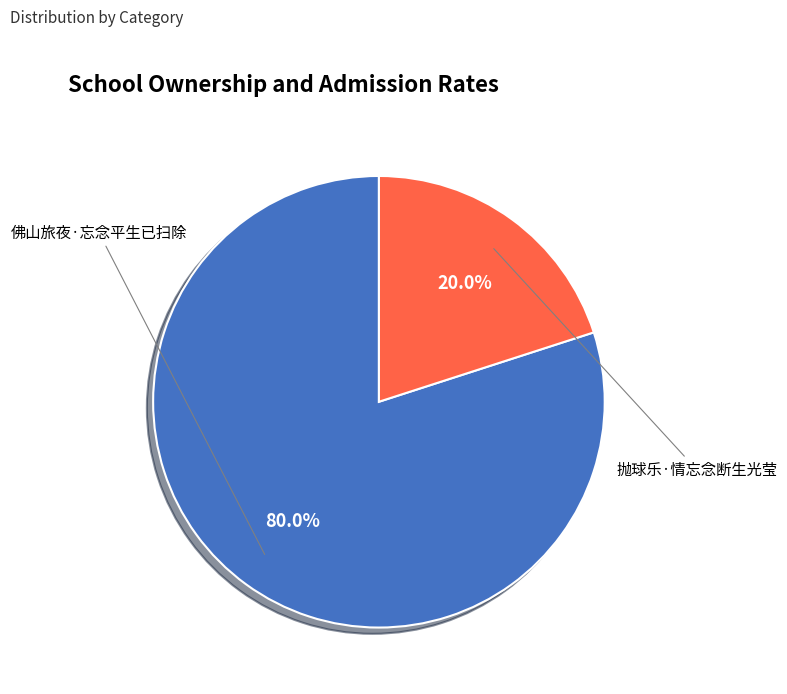

How many segments does this pie chart have?

2